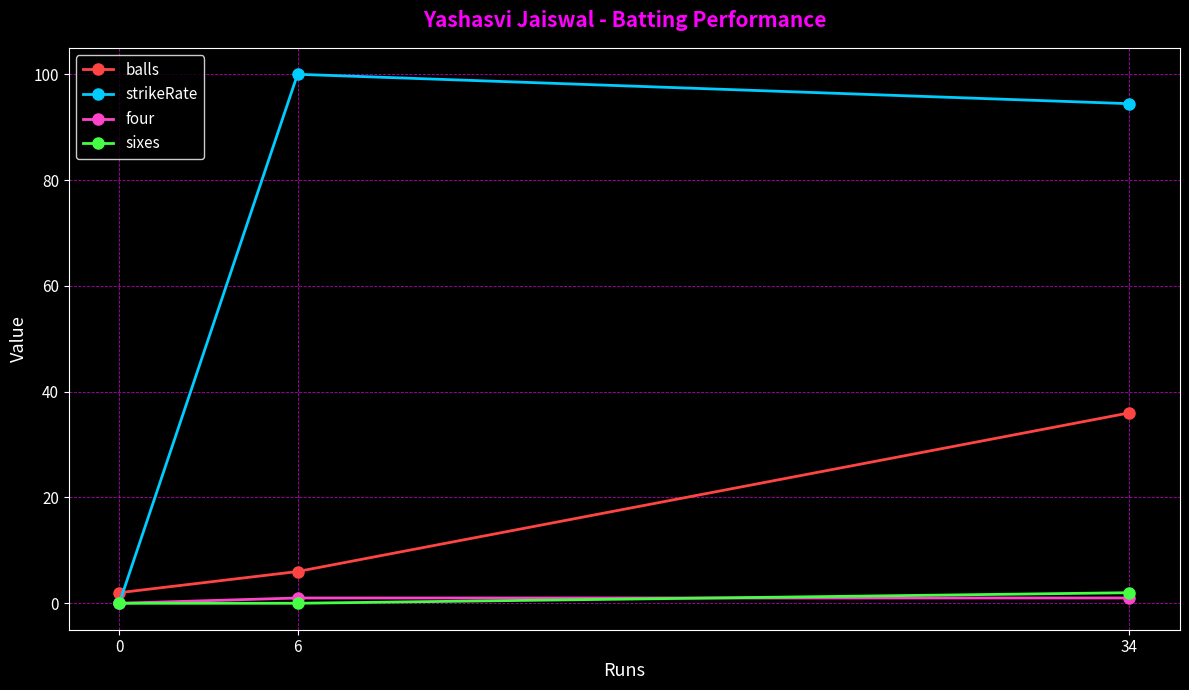

The value of strikeRate at 34 is 94.4. True or false?

True